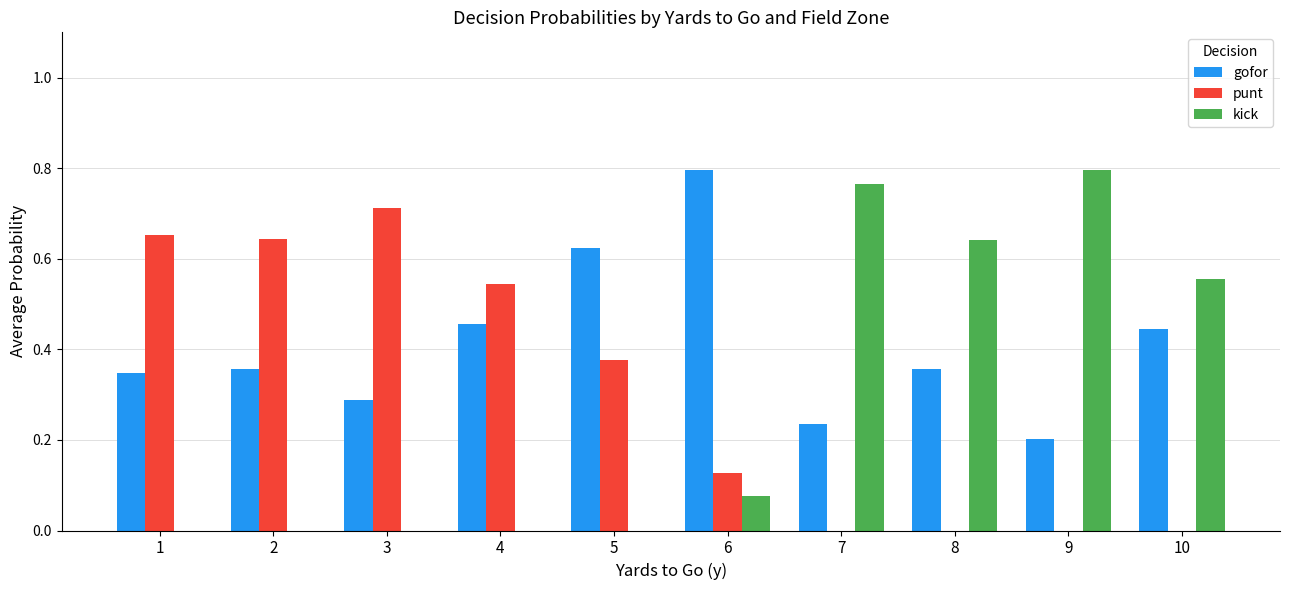

What is the sum of the gofor values at 5 and 10?

1.1